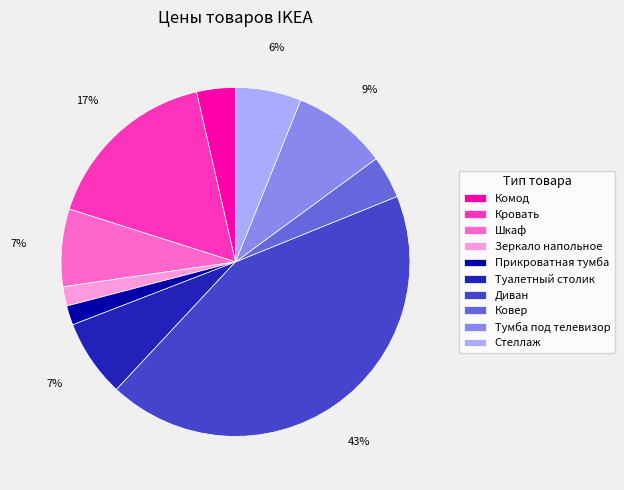

What percentage is the Зеркало напольное slice, to the nearest percent?

2%